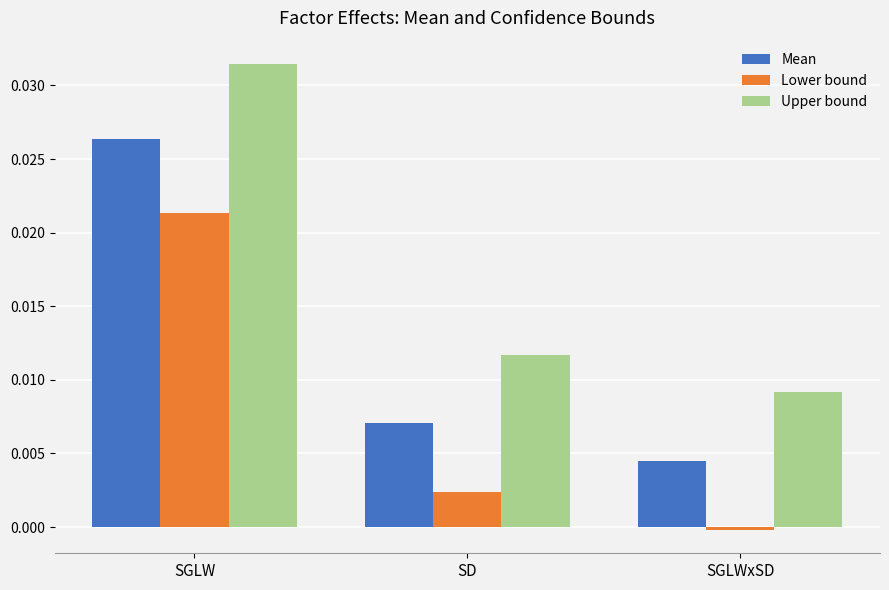

List the series in order of their peak value, highest first.

Upper bound, Mean, Lower bound